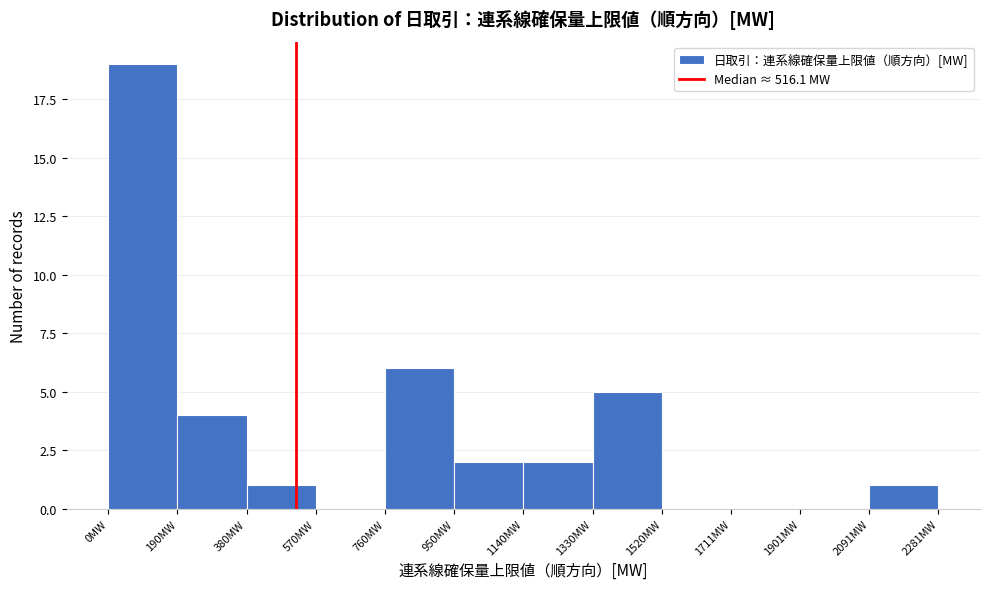

Over which range of the x-axis is the bar tallest?

0 to 200